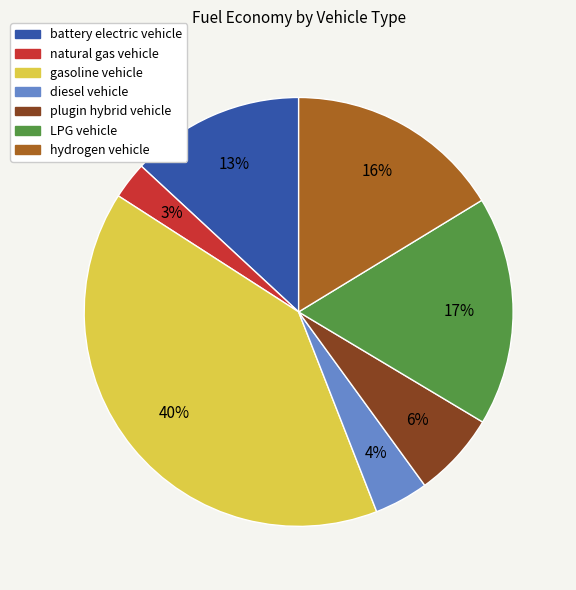

Does LPG vehicle account for over 50% of the chart?

No